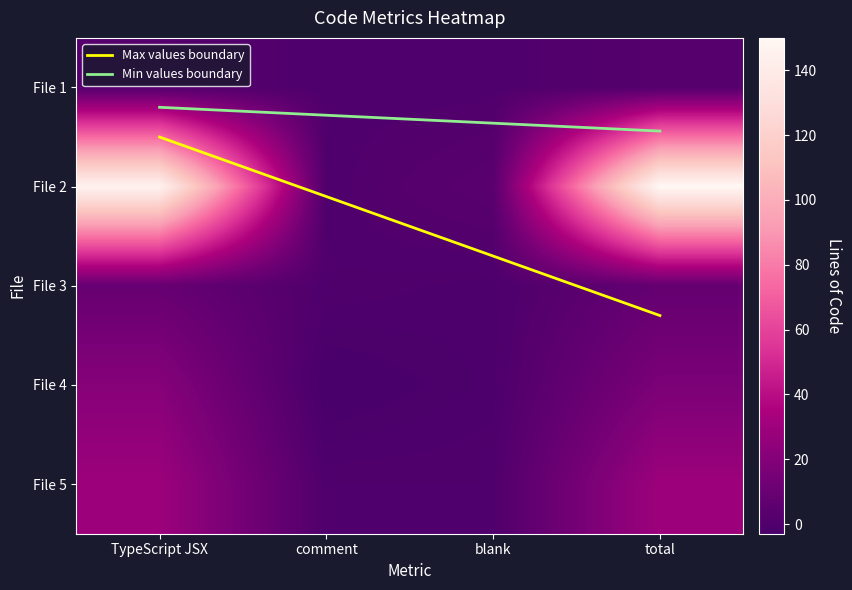

At which category does the chart reach its peak across all series?

total